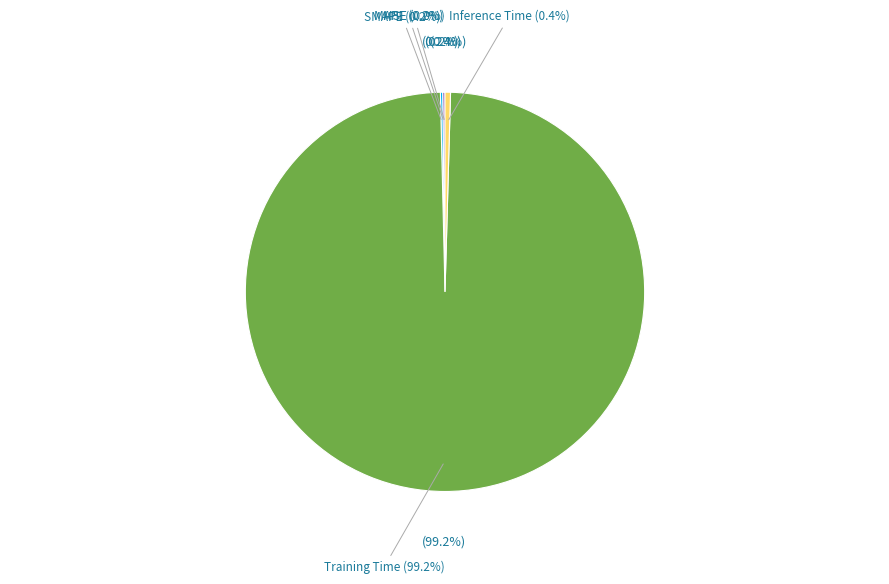

Rank the categories by value from highest to lowest.

Training Time, Inference Time, MAPE, SMAPE, MSE